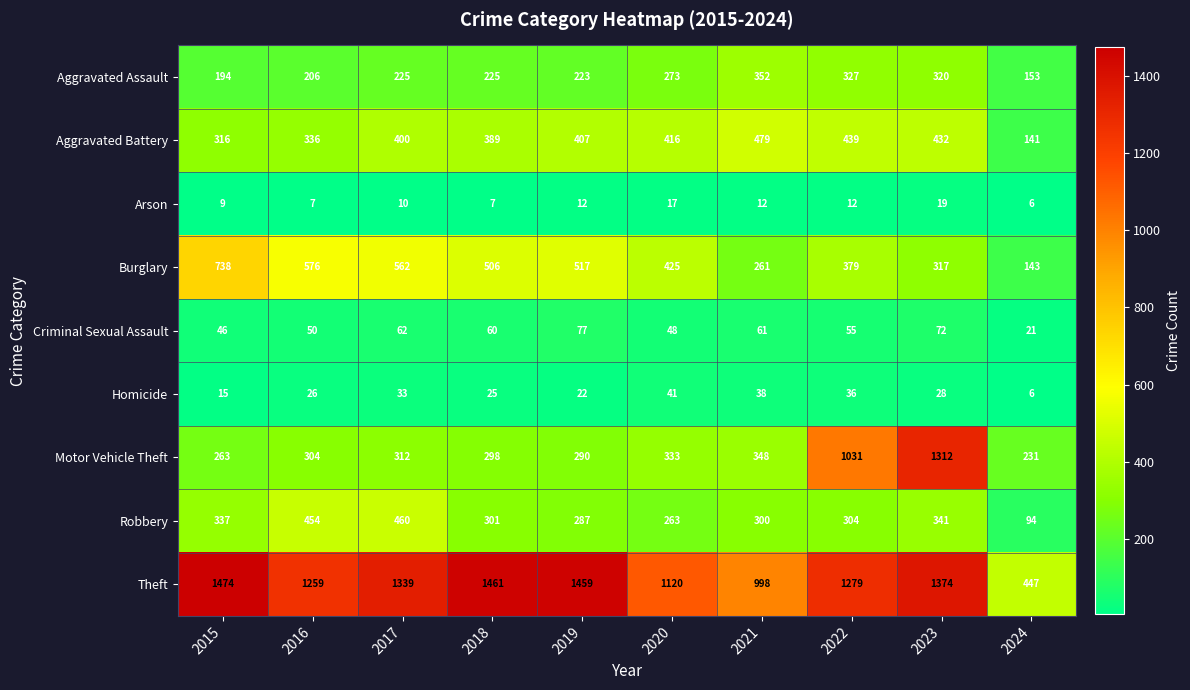

At which label is Aggravated Assault closest to 252?

2020